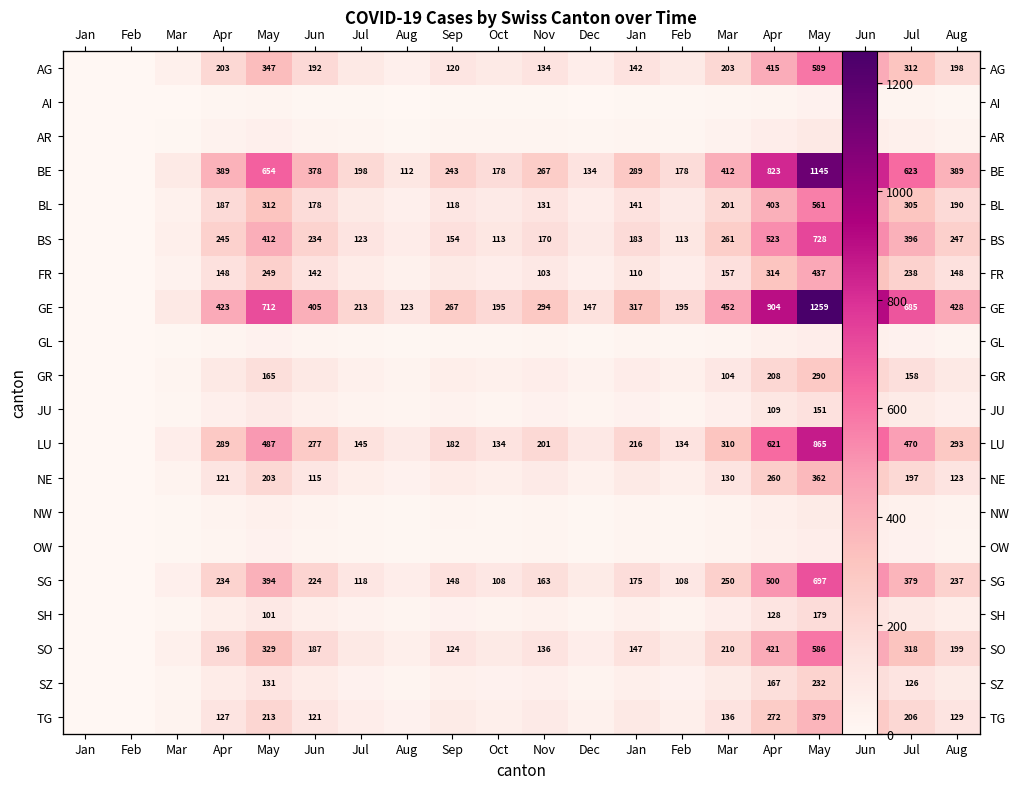

At which label is BE closest to 572?

Jul